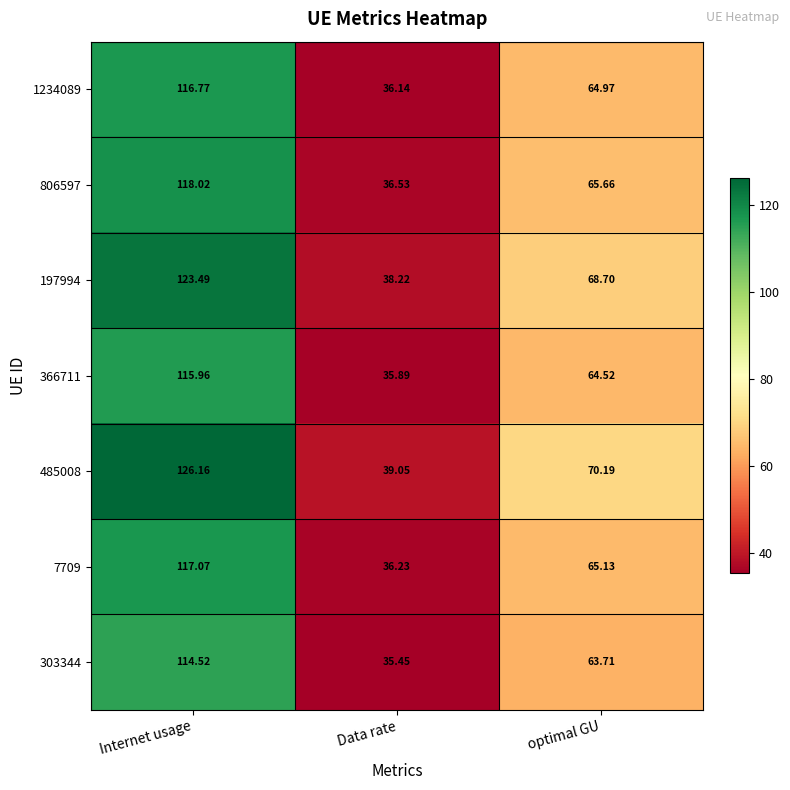

Rank the categories by 303344 value from highest to lowest.

Internet usage, optimal GU, Data rate